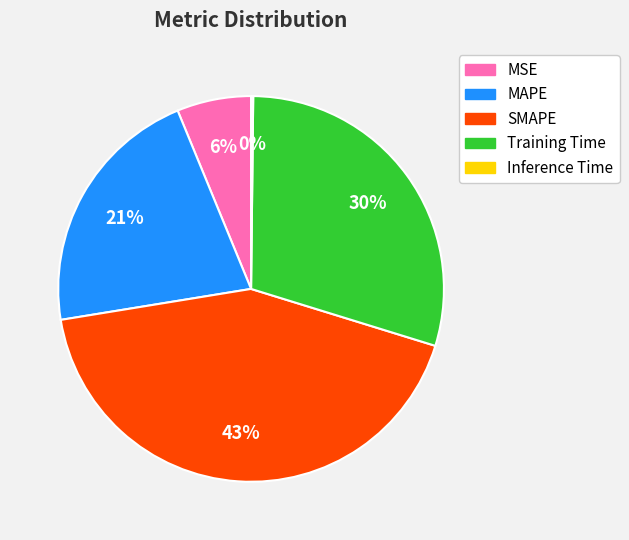

Combined, do SMAPE and Training Time account for over 50%?

Yes